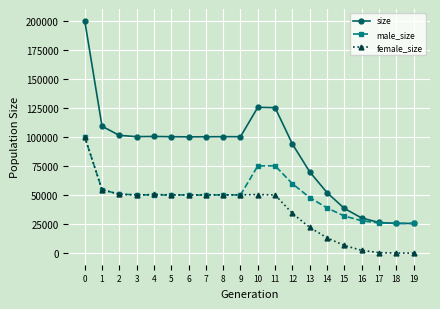

Read the male_size value at 19.

25500